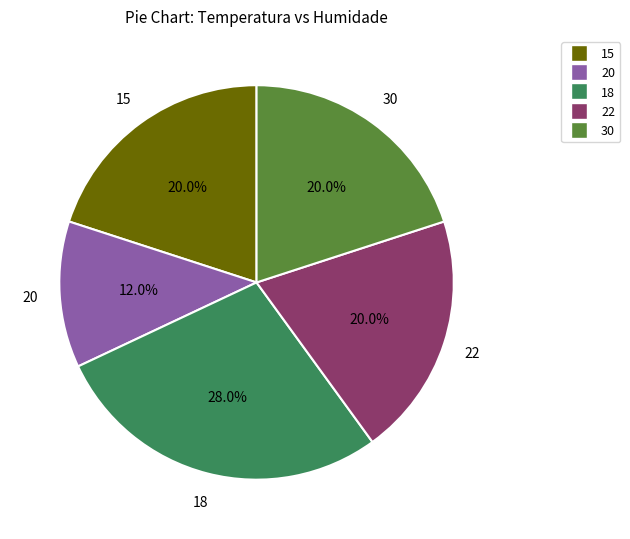

To the nearest percent, what is the difference between the 15 and 18 slice percentages?

8%